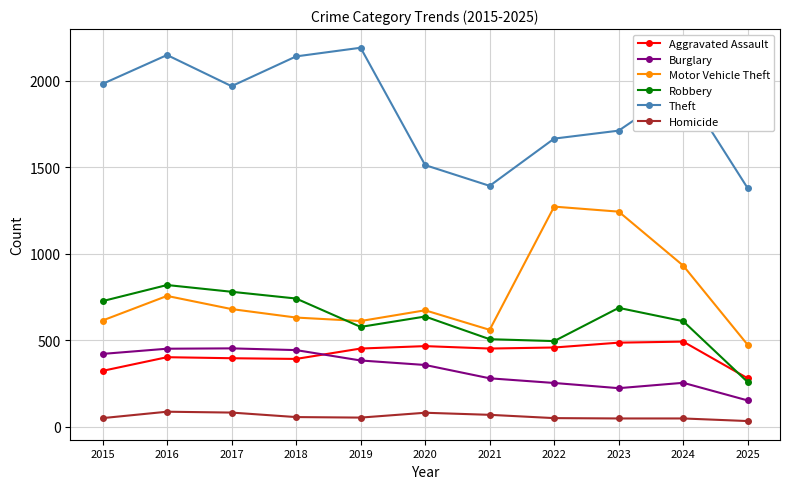

The value of Theft at 2018 is 2922. True or false?

False